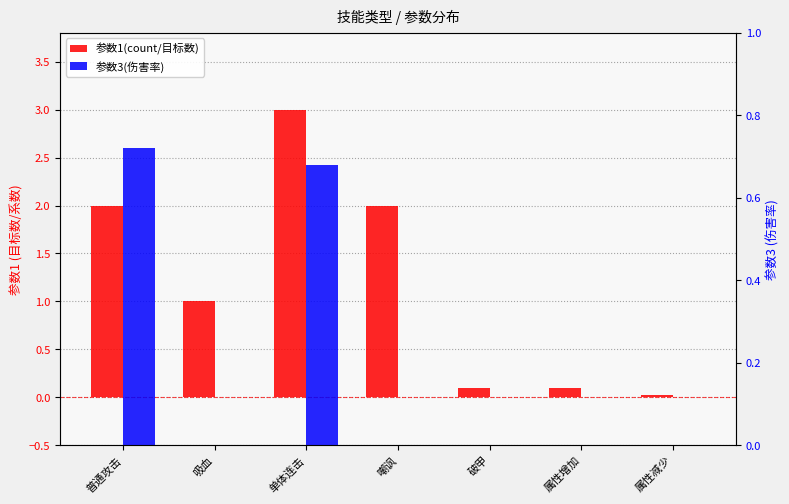

Reading right to left, what are all the values shown in this chart?

参数1(count/目标数): 属性减少=0.0	属性增加=0.1	破甲=0.1	嘲讽=2.0	单体连击=3.0	吸血=1.0	普通攻击=2.0
参数3(伤害率): 属性减少=0.0	属性增加=0.0	破甲=0.0	嘲讽=0.0	单体连击=0.7	吸血=0.0	普通攻击=0.7